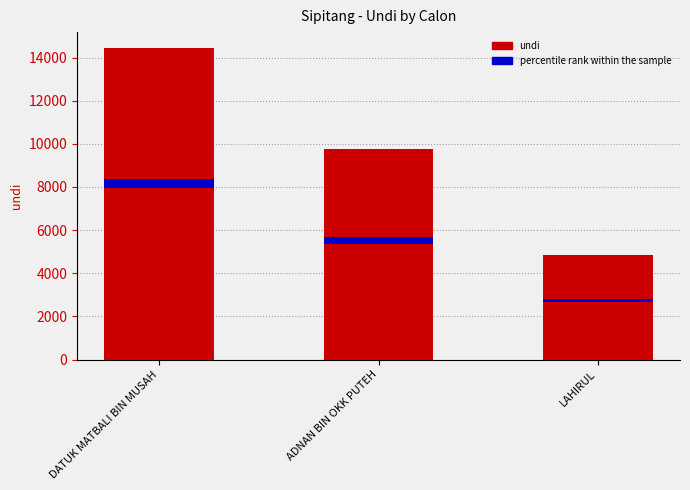

Reading right to left, list all the values displayed in this chart.

4834	9768	14459